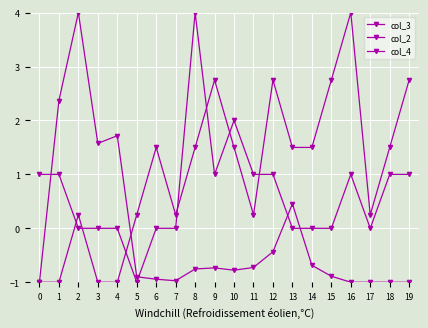

What is the average value of the col_4 series?

0.7